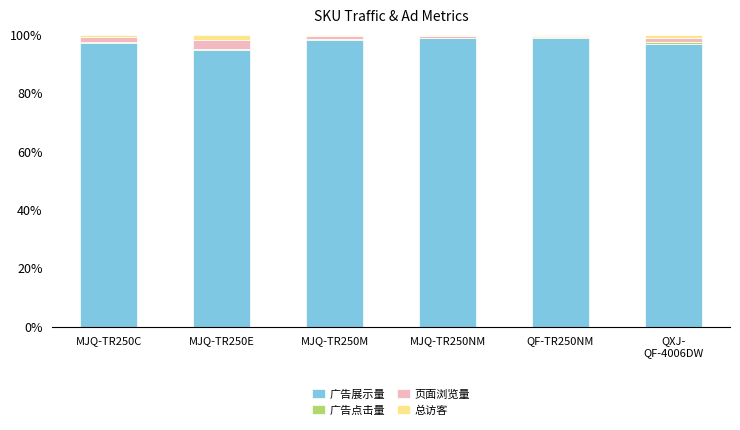

The value of 广告展示量 at MJQ-TR250C is 97.1. True or false?

True